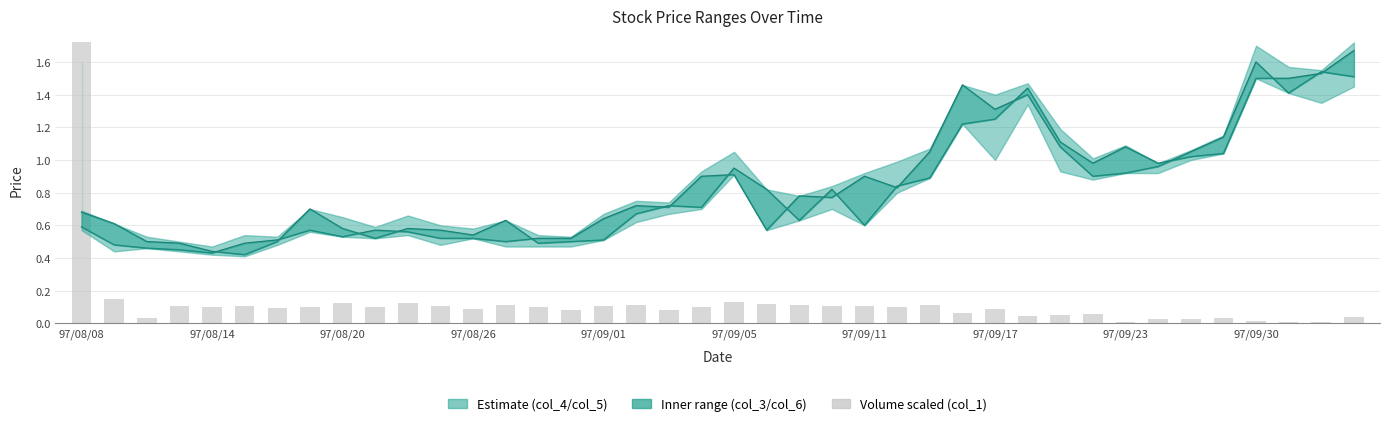

Count the number of categories in the chart.

40